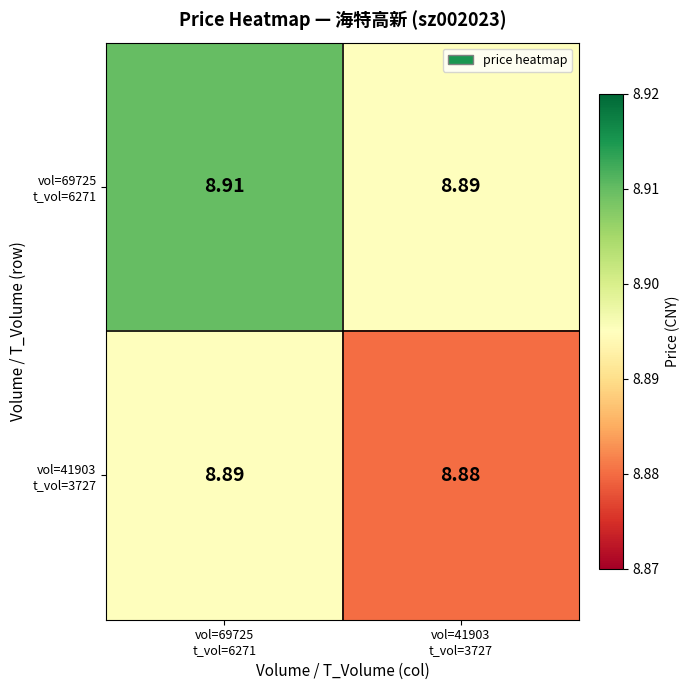

How many series are shown in this chart?

2